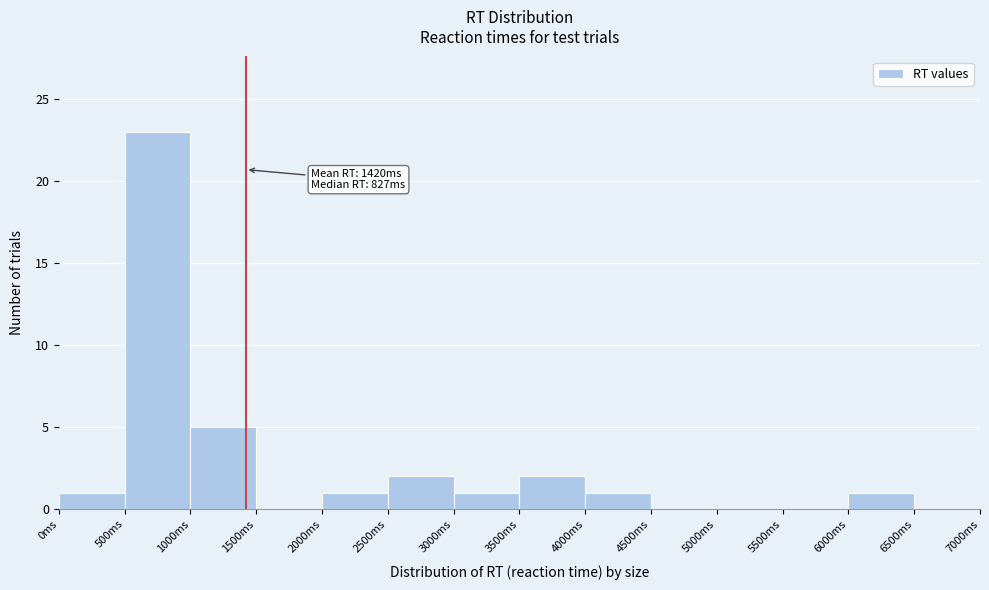

Over which range of the x-axis is the bar tallest?

500 to 1000